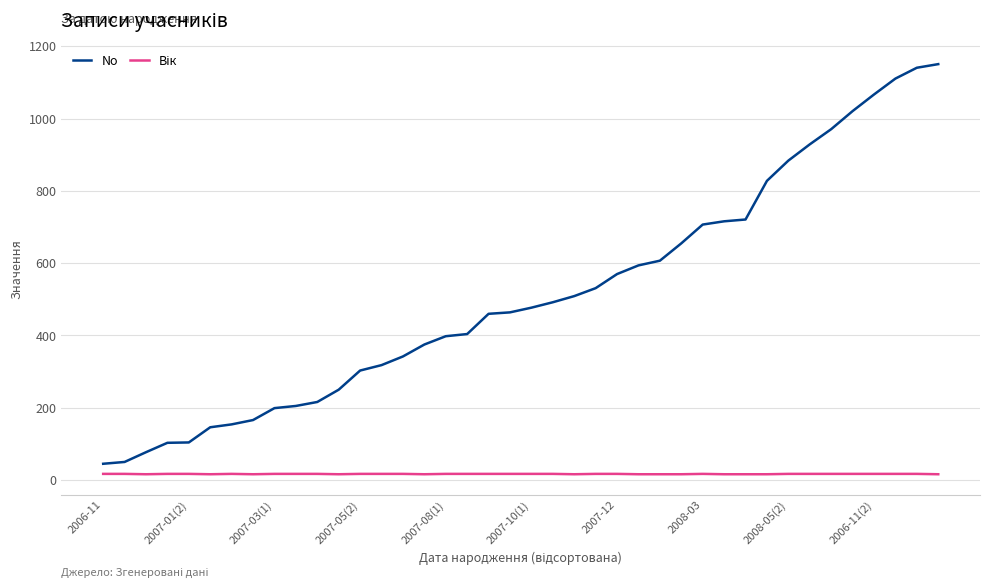

Which series has the widest spread of values?

No